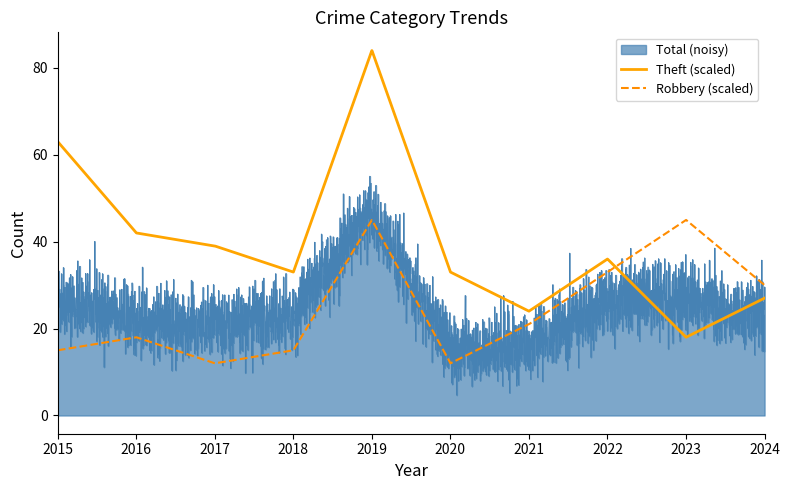

Which category has the highest value in the Robbery series?

2019